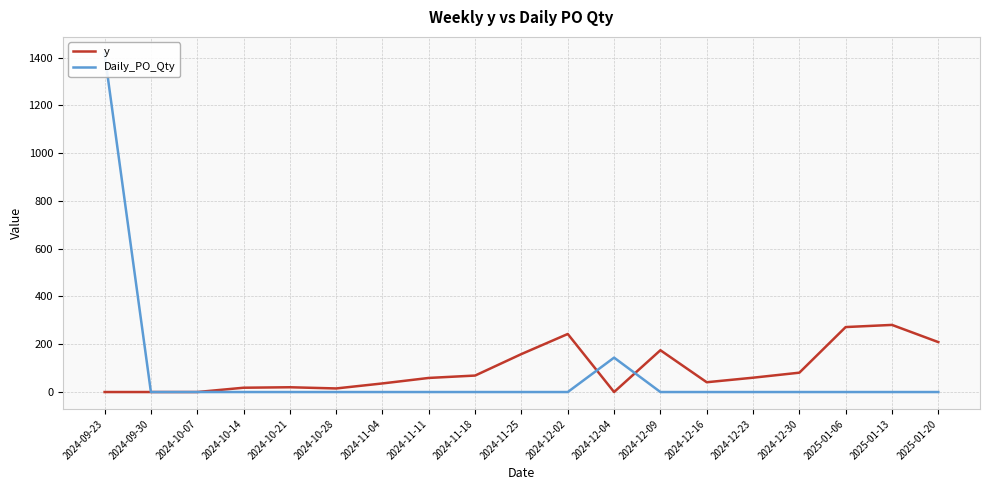

How many positive values does the Daily_PO_Qty series have?

2